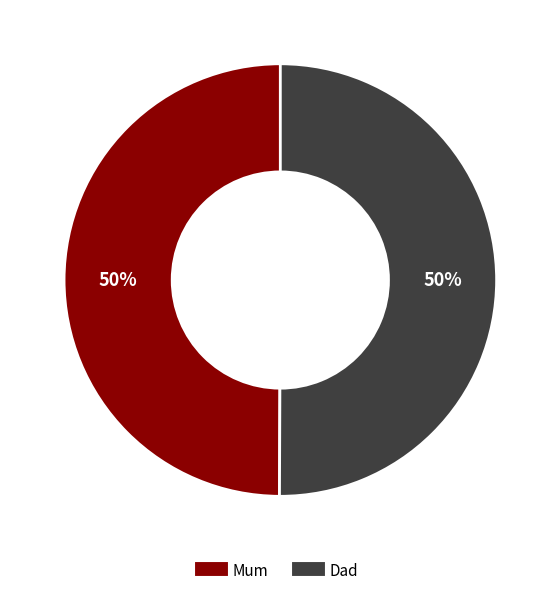

Count the number of slices in the pie.

2